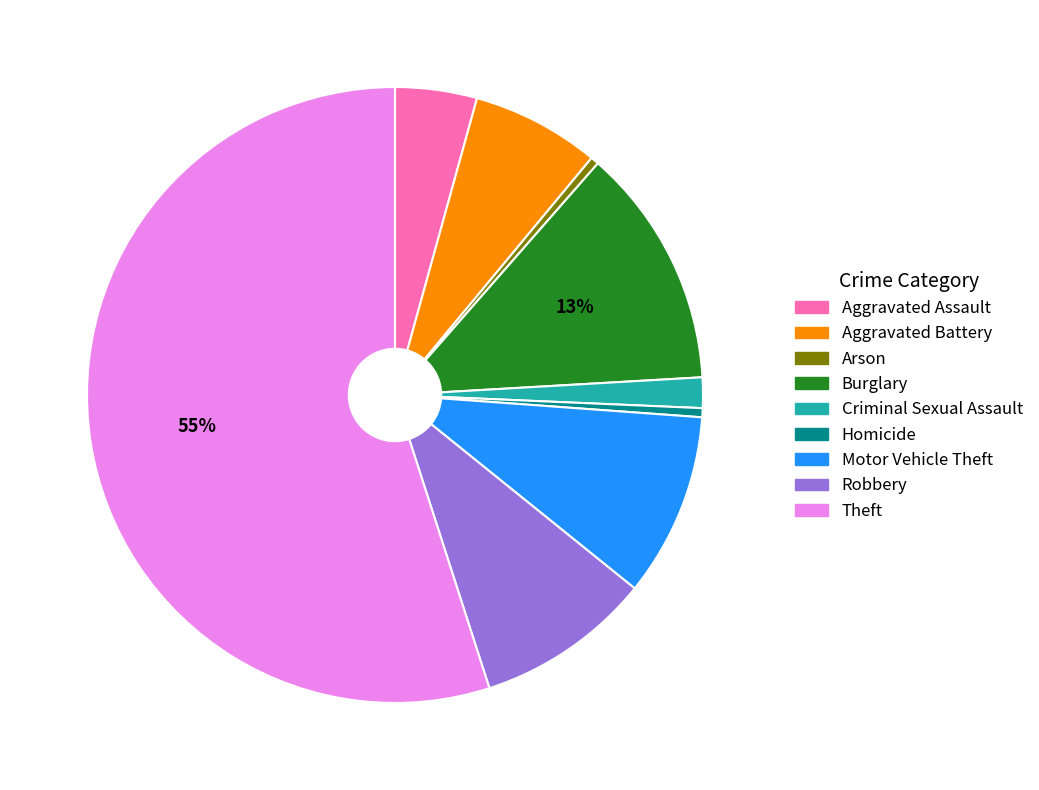

What is the largest slice in the pie chart?

Theft